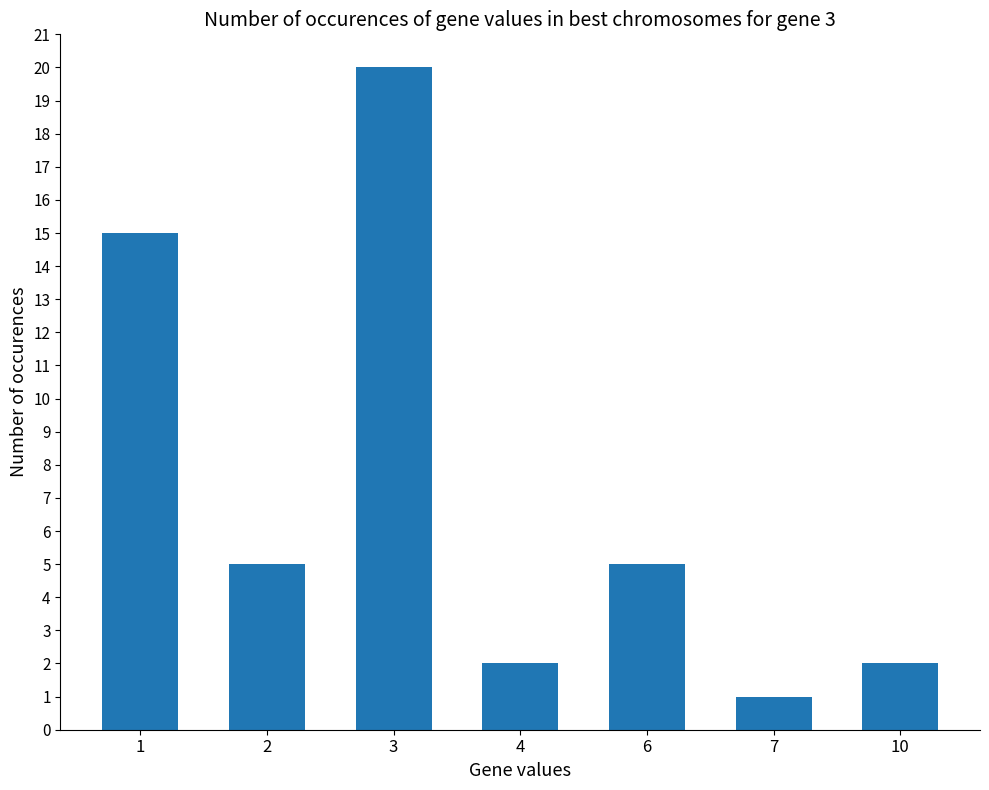

What is the value of the 3rd bar from the left?

20